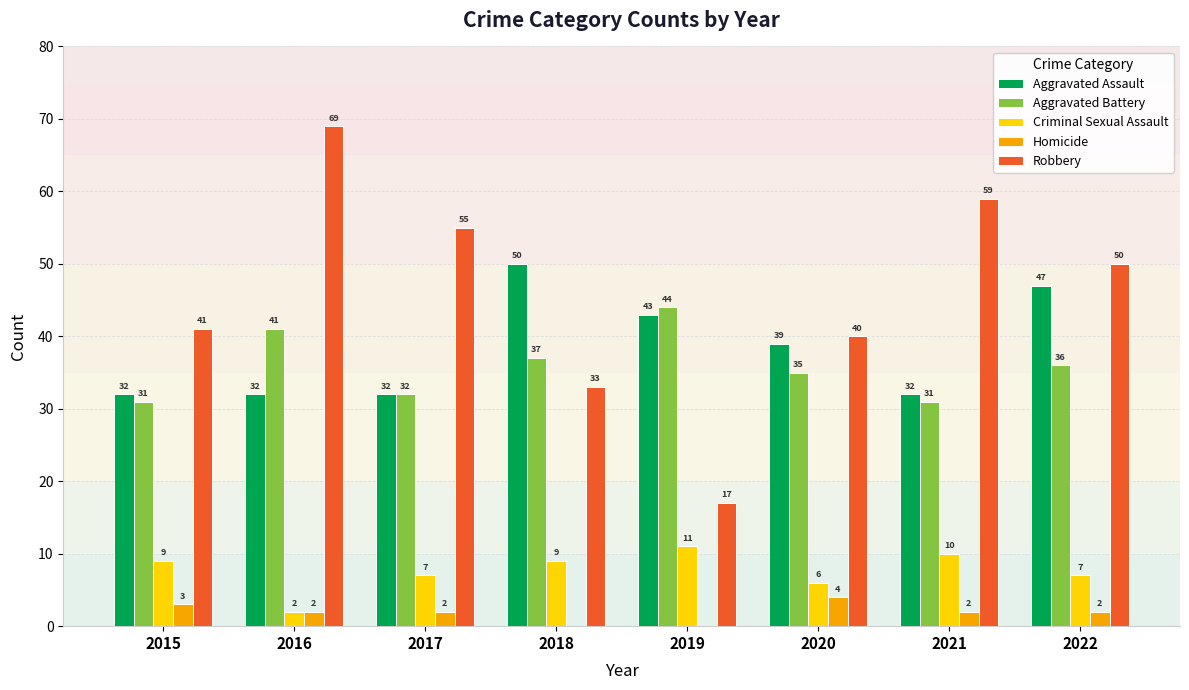

The value of Aggravated Assault at 2019 is 43. True or false?

True